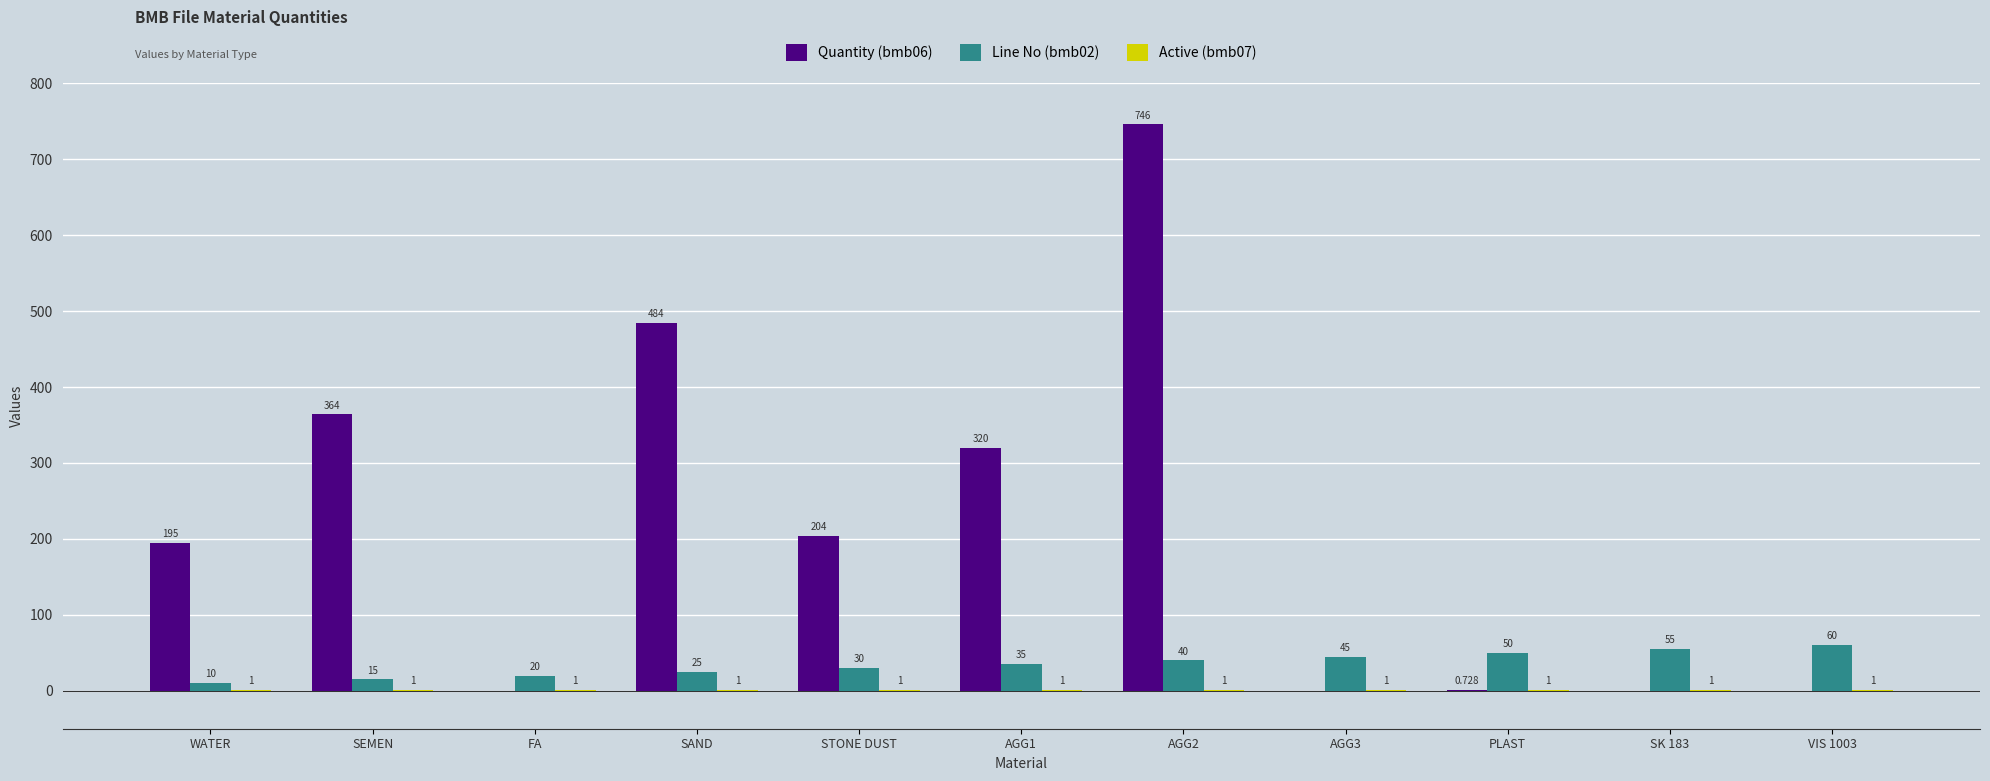

What is the lowest value of the Active (bmb07) series?

1.0